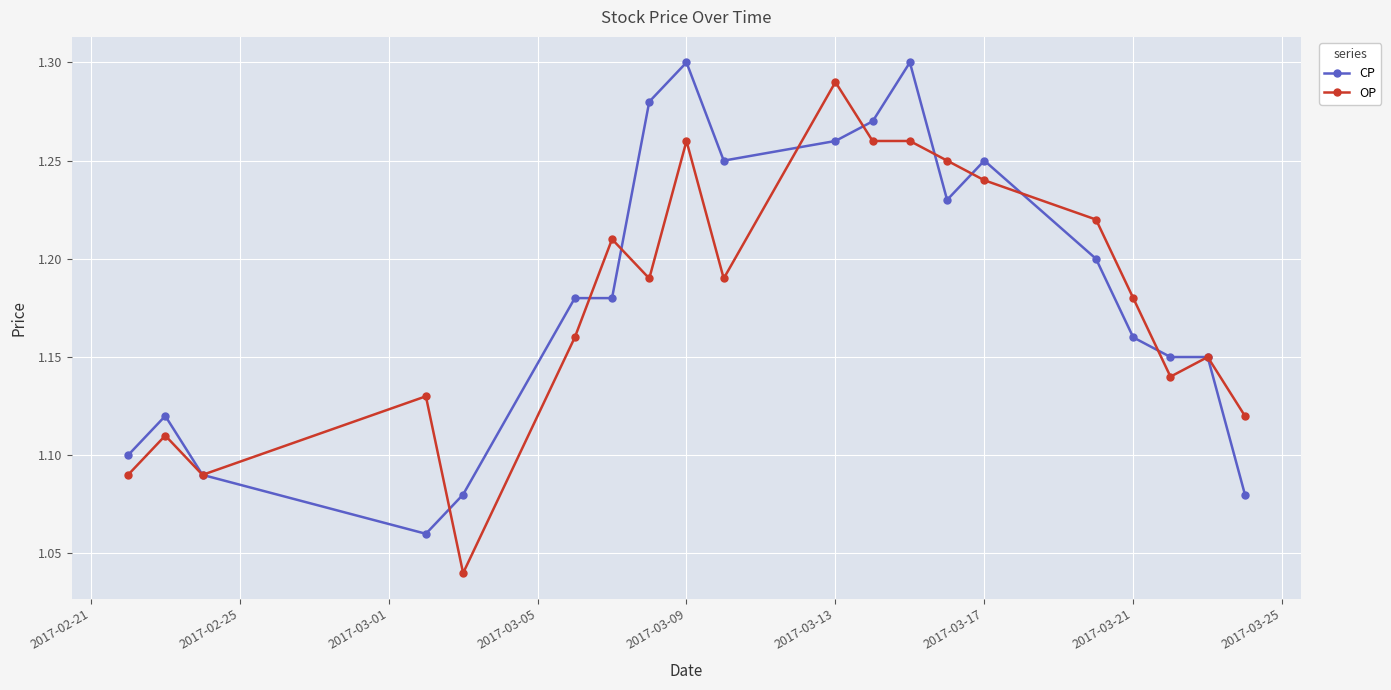

At how many categories does at least one series exceed 1?

20